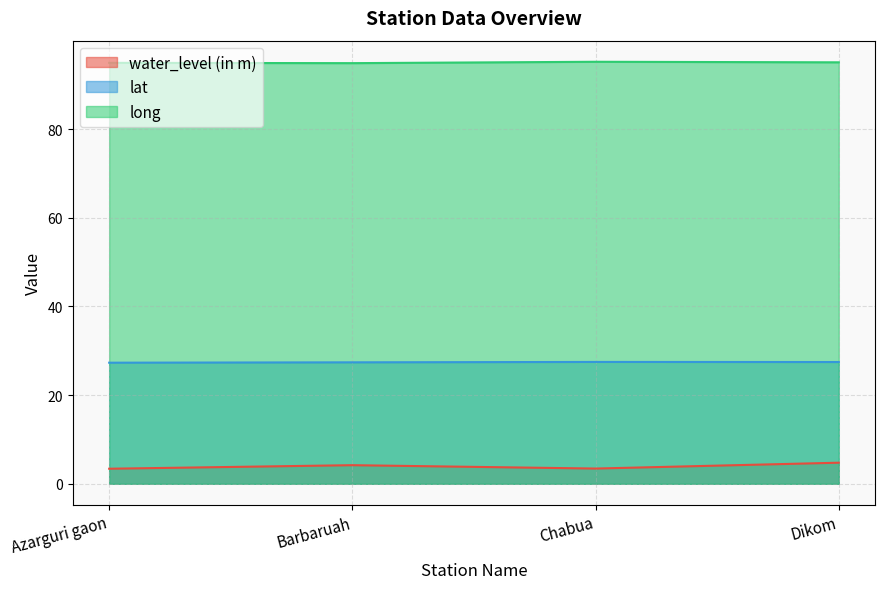

What is the lowest value of the long series?

94.9